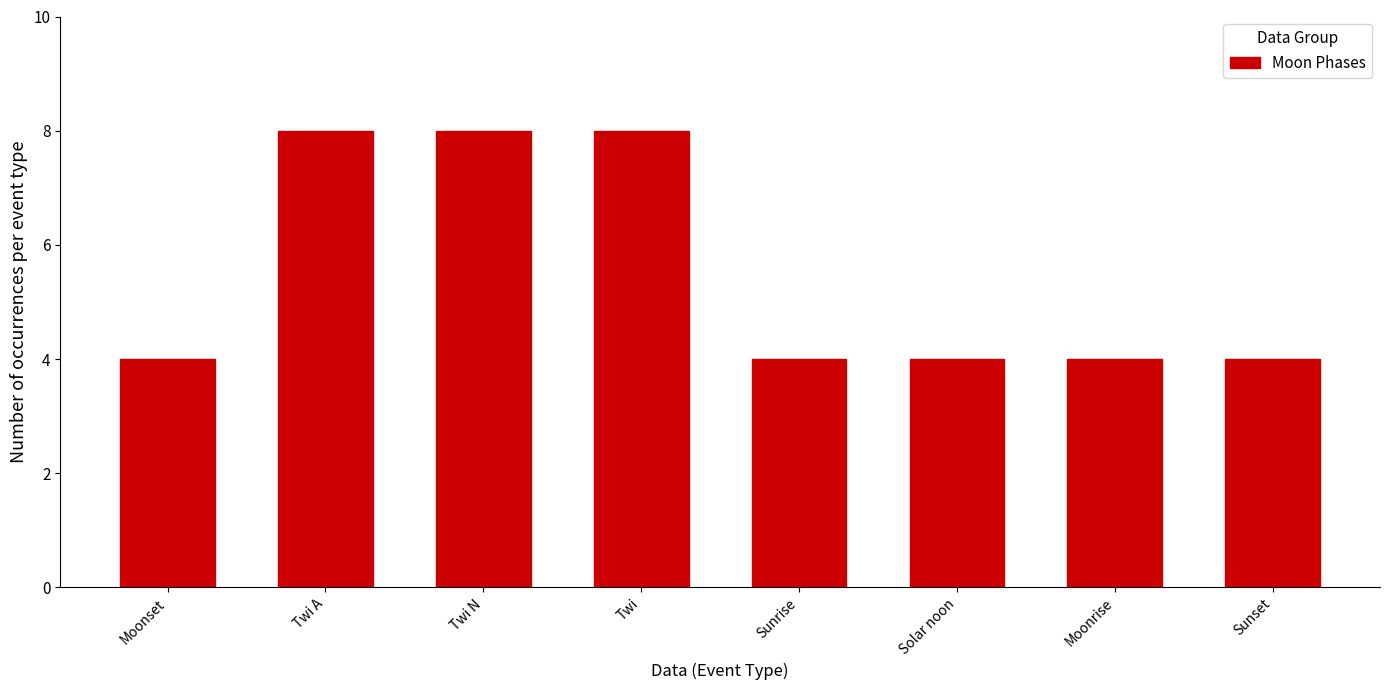

Reading right to left, transcribe all the data shown in this chart.

4	4	4	4	8	8	8	4